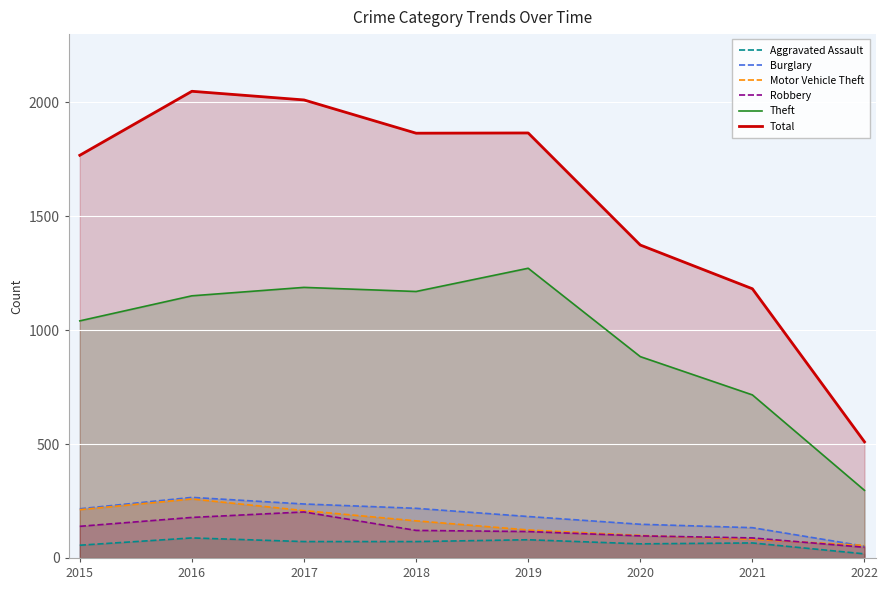

Which has a higher value, 2019 or 2016?

2016